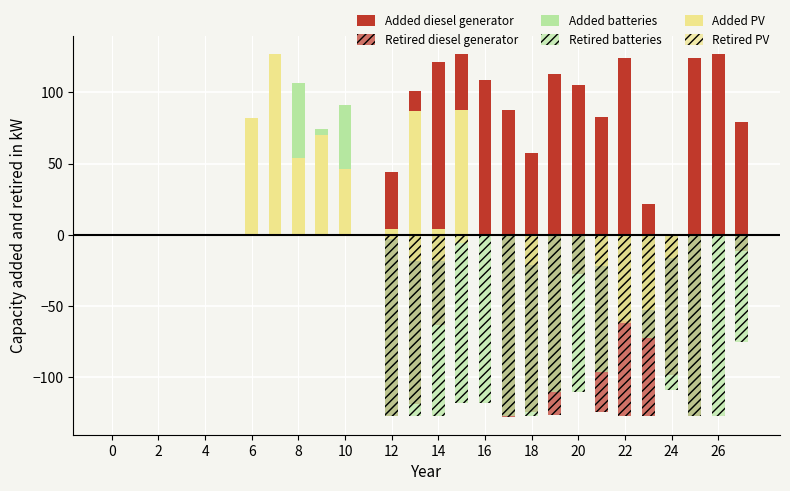

How many bars are there in total?

168